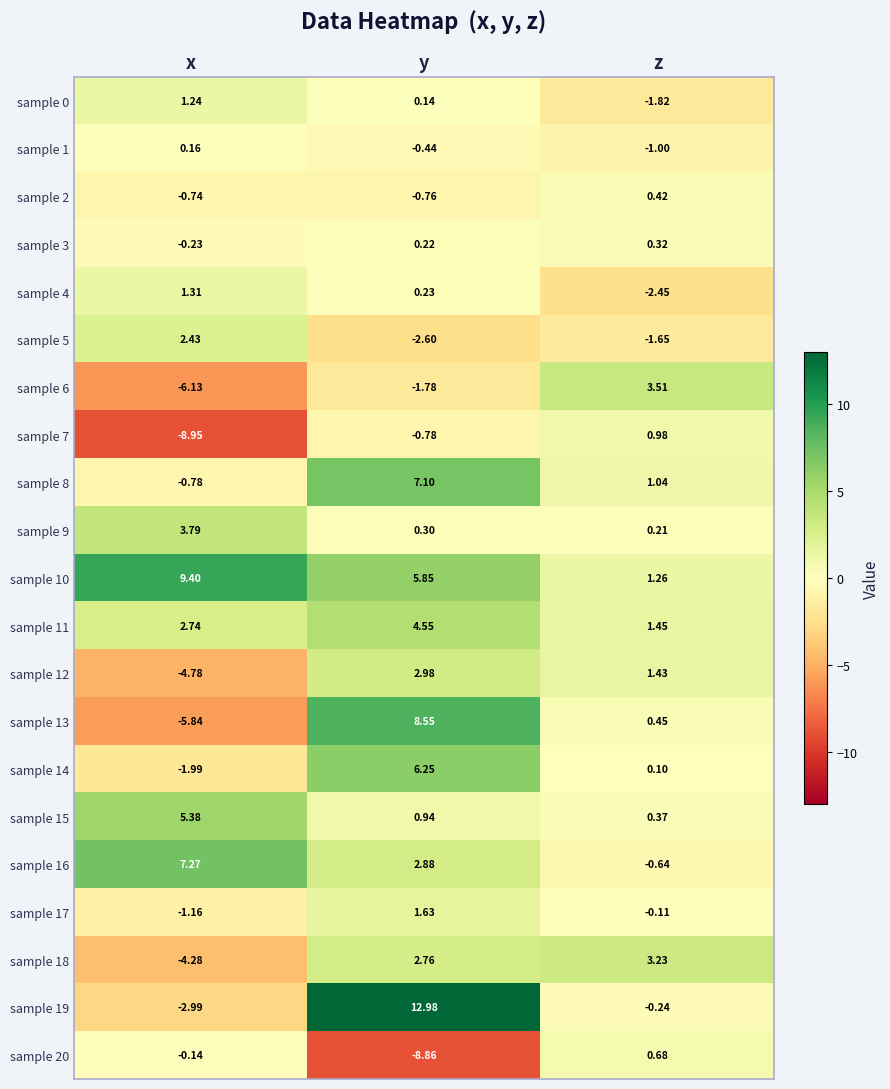

How many distinct data groups are displayed?

21